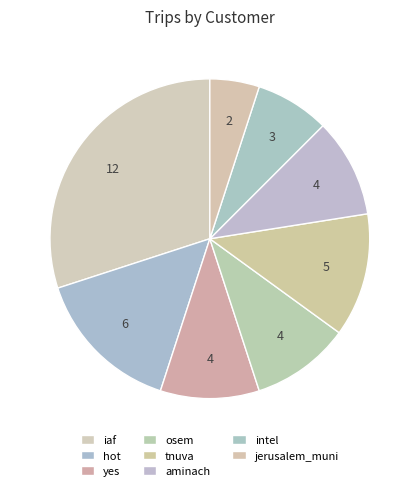

True or false: hot accounts for 28% of the total.

False